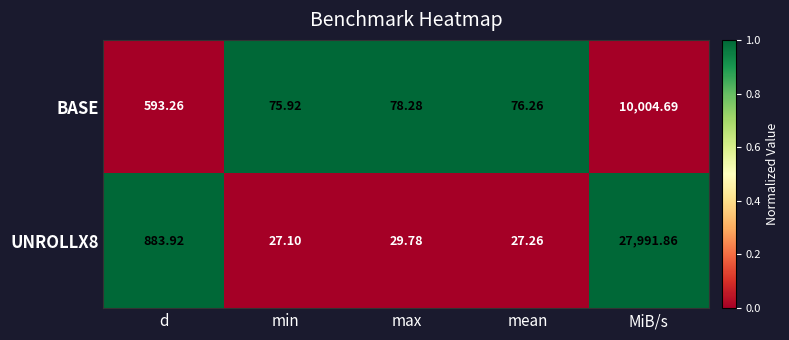

At which category is the sum across all series the highest?

MiB/s